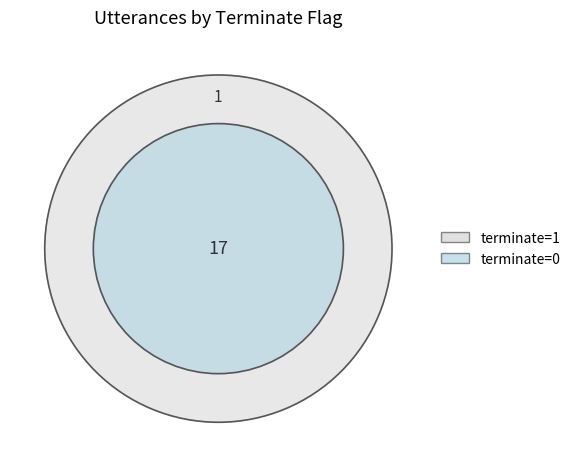

To the nearest percent, what portion does terminate=0 represent?

94%